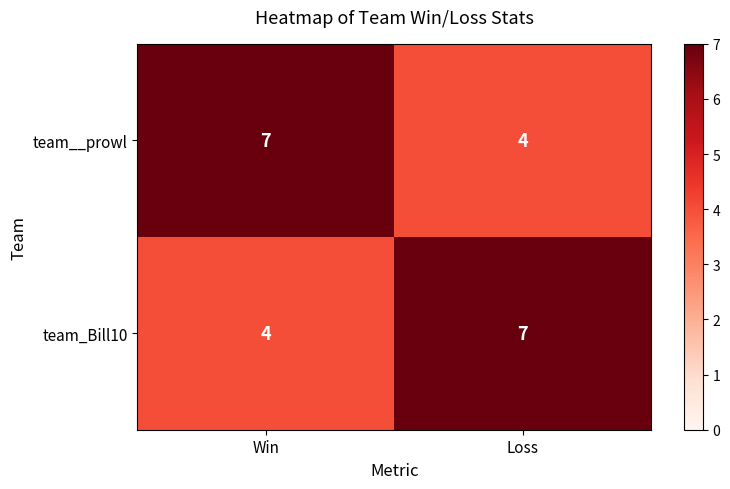

At which label does team_Bill10 reach its peak?

Loss